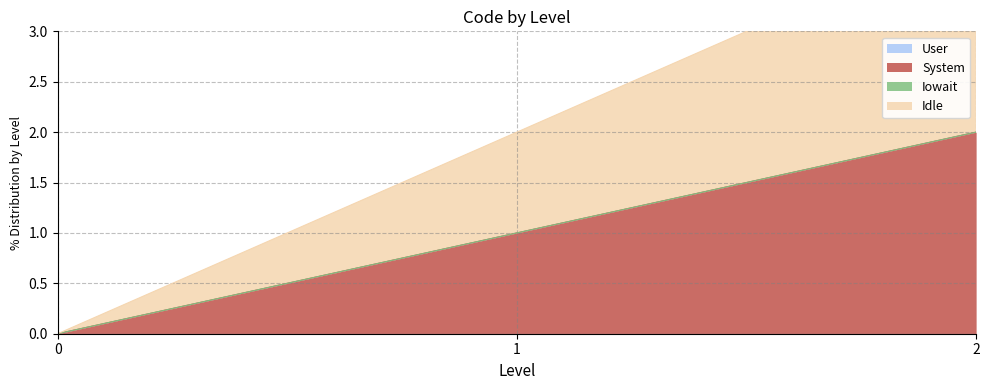

Reading right to left, transcribe all the data shown in this chart.

System: 2=2	1=1	0=0
Idle: 2=2	1=1	0=0